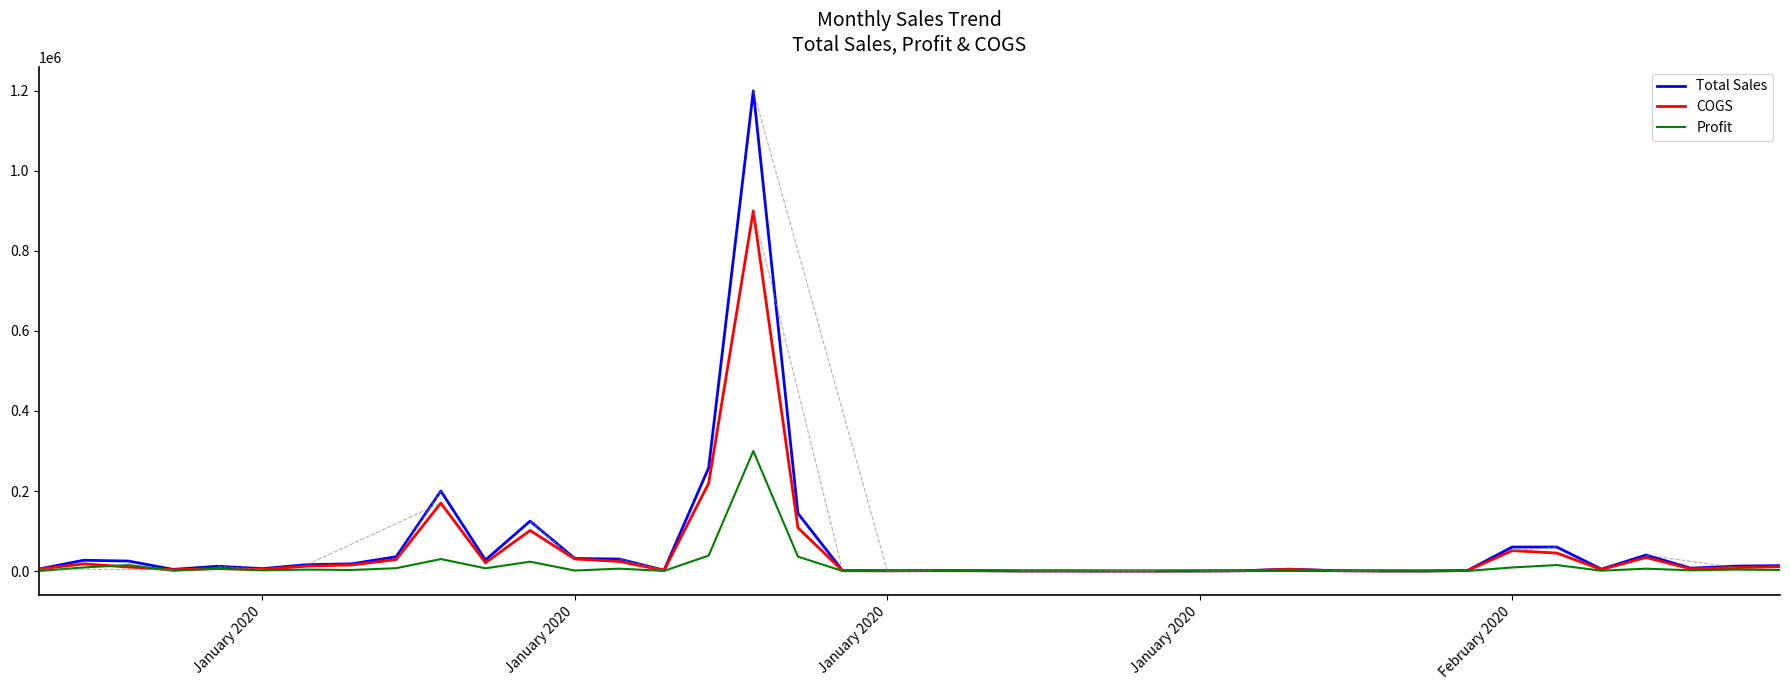

What is the sum of all COGS values?

1848474